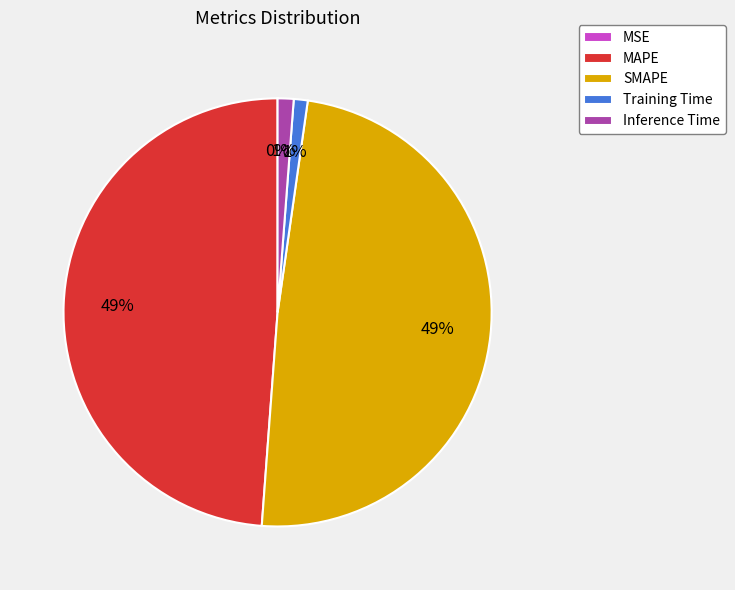

What percentage is the Training Time slice, to the nearest percent?

1%